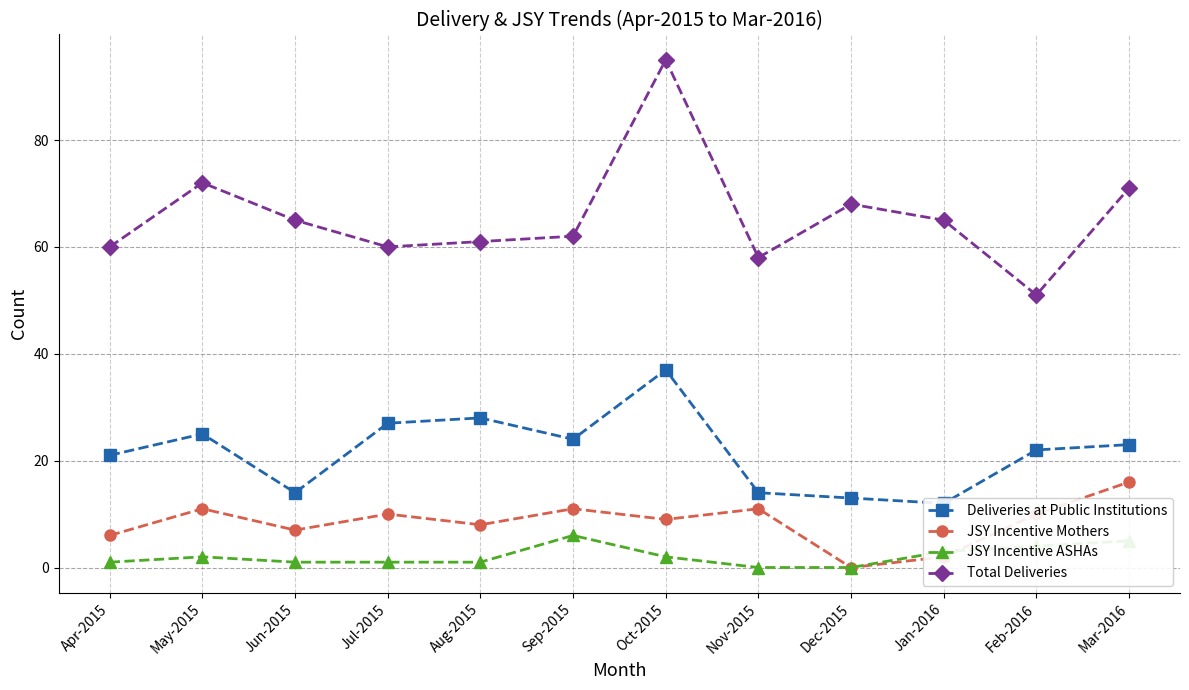

Rank the series at Jan-2016 from highest to lowest value.

Total Deliveries, Deliveries at Public Institutions, JSY Incentive ASHAs, JSY Incentive Mothers